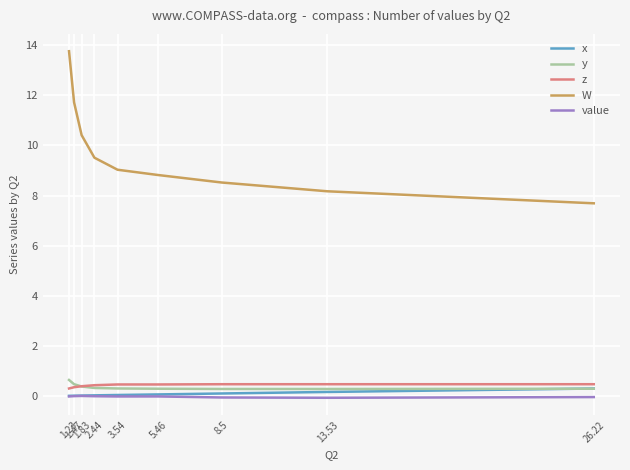

At which category is the sum across all series the highest?

1.23